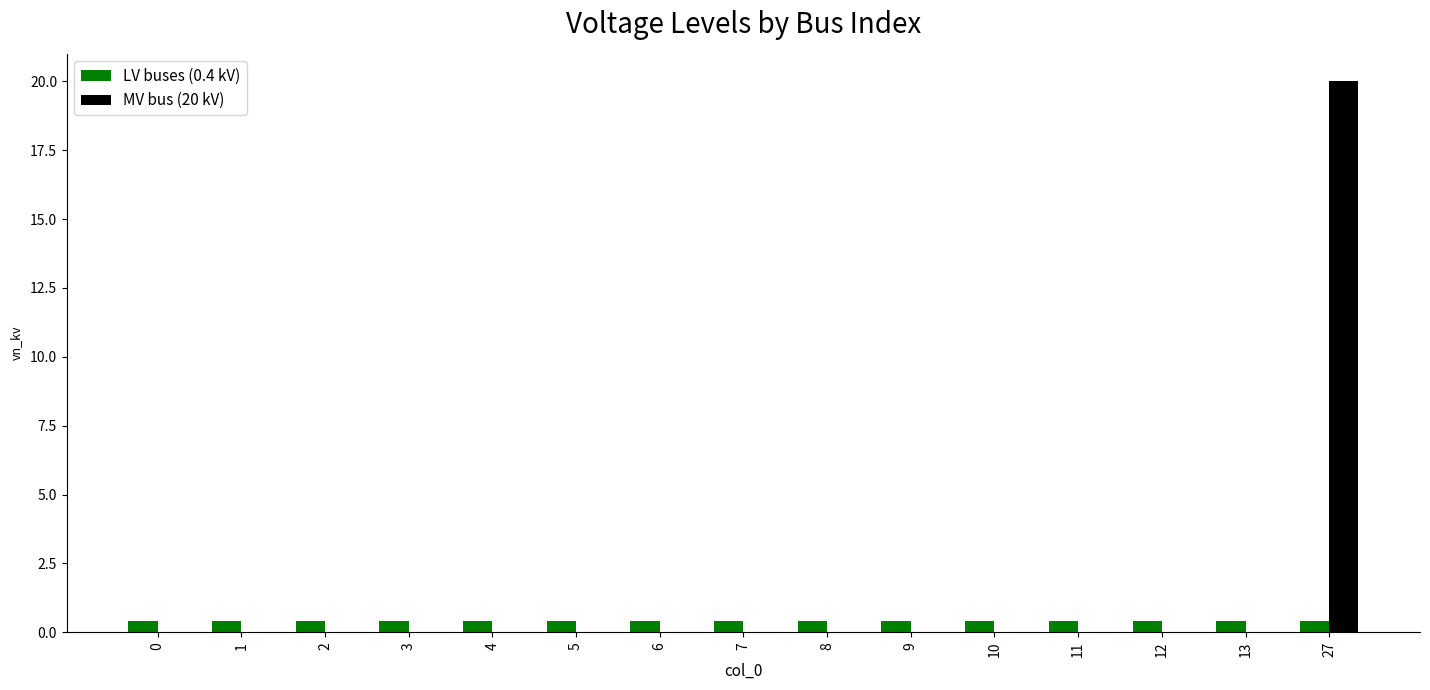

What are all the series names shown in the legend?

LV buses (0.4 kV), MV bus (20 kV)